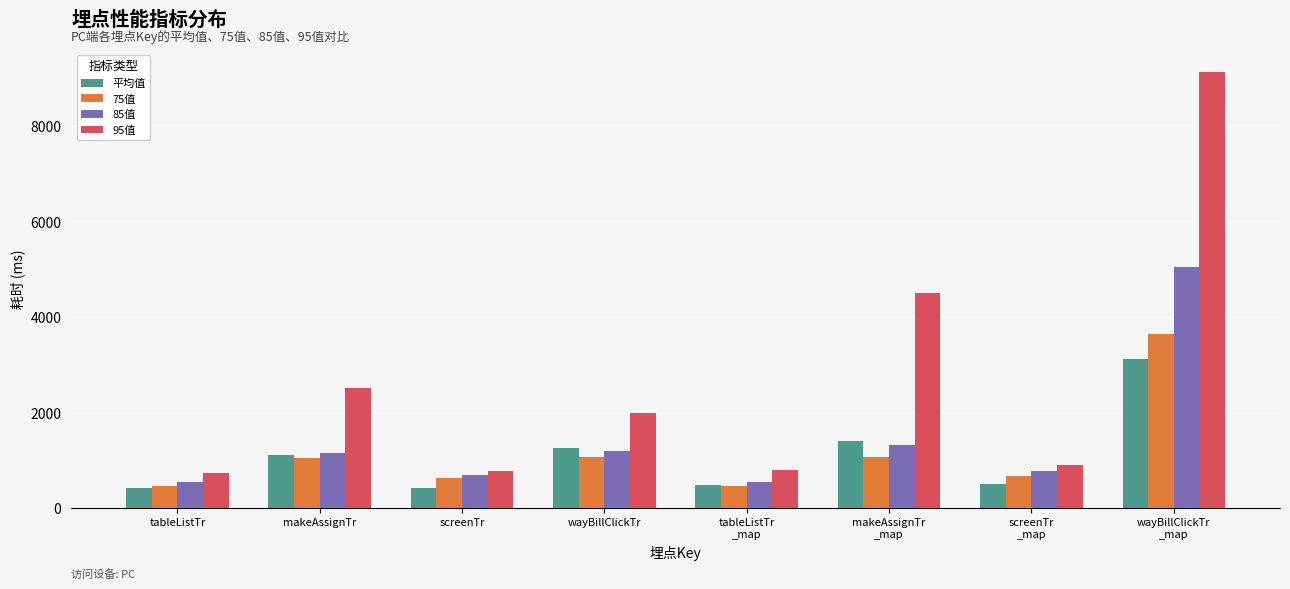

What is the smallest value displayed?

420.9